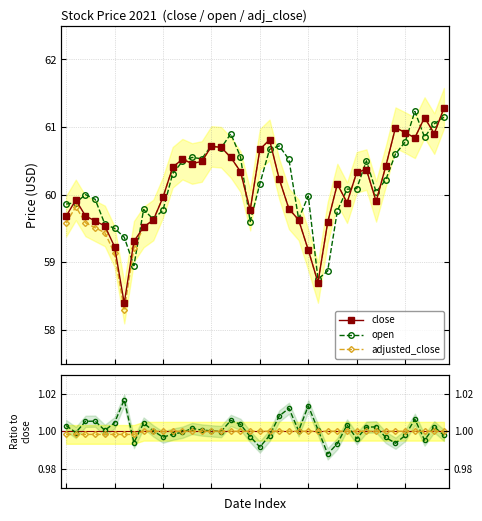

Is the value of close at 27 greater than the value of adjusted_close at 32?

No